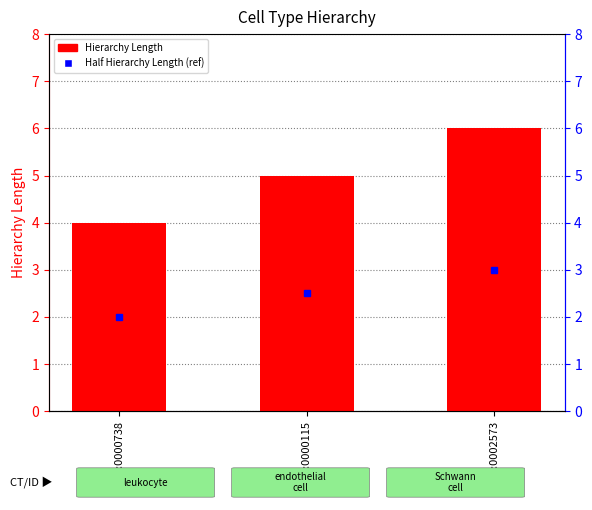

Which has a higher value, CL:0000738 or CL:0000115?

CL:0000115